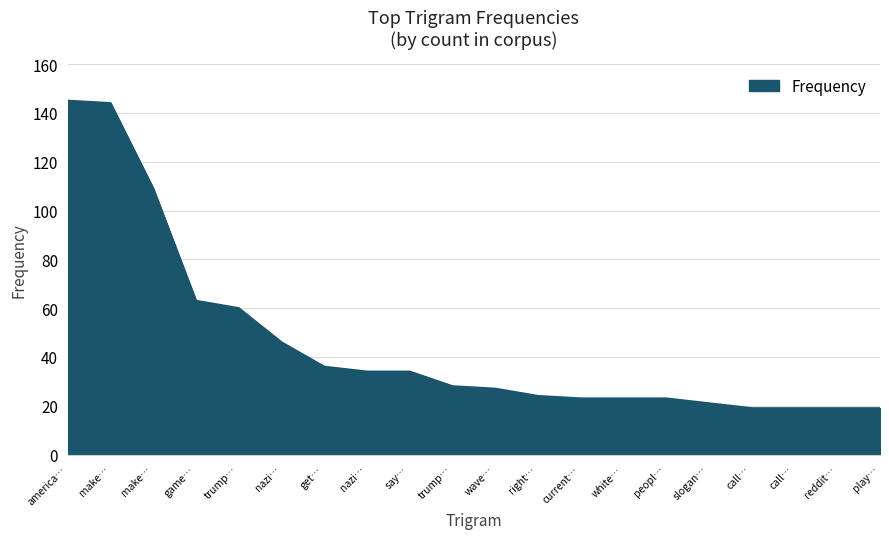

How many lines are shown in the chart?

1